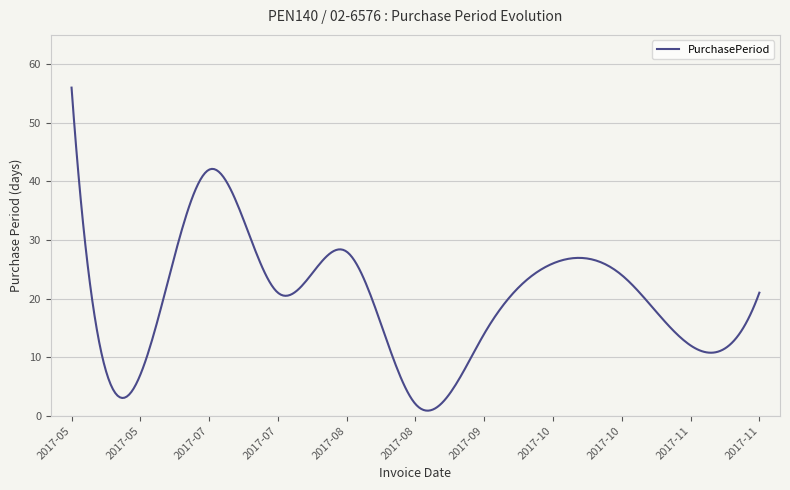

What is the difference between the maximum and minimum values?

55.1